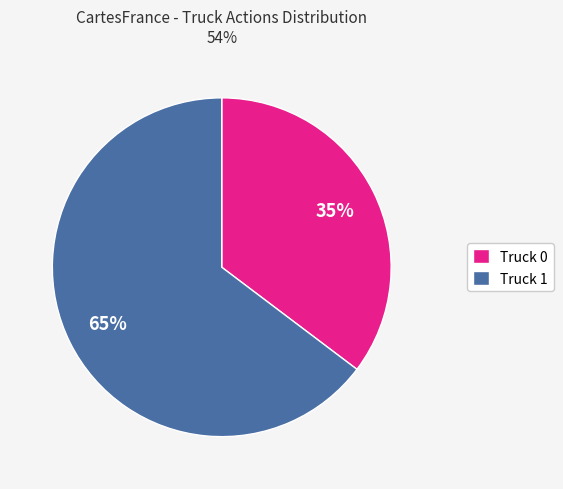

Combined, do Truck 1 and Truck 0 account for over 50%?

Yes